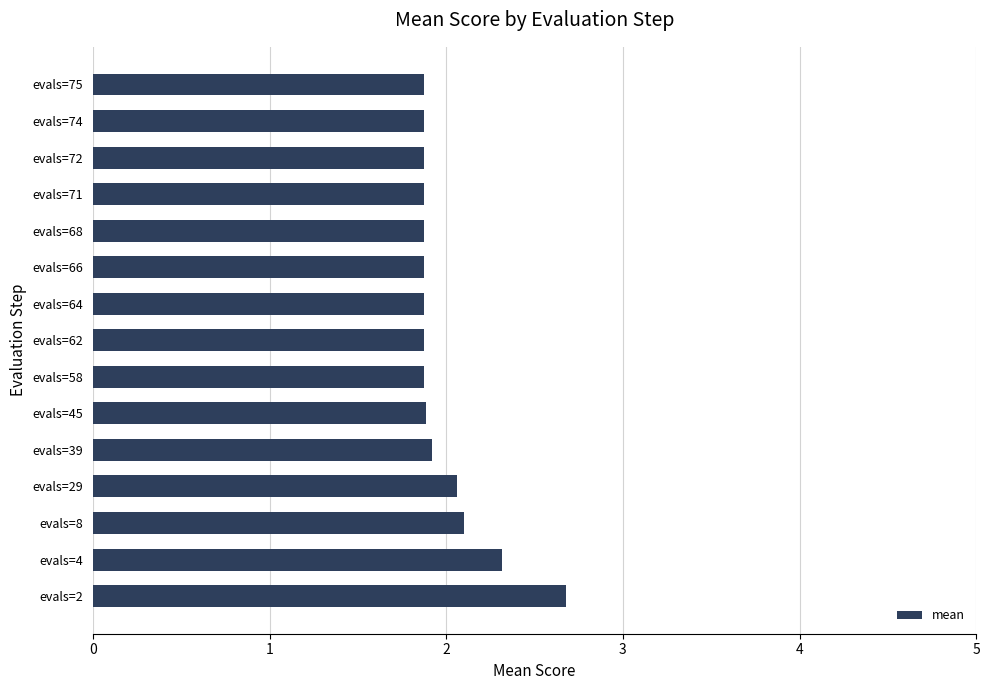

What is the smallest value displayed?

1.9